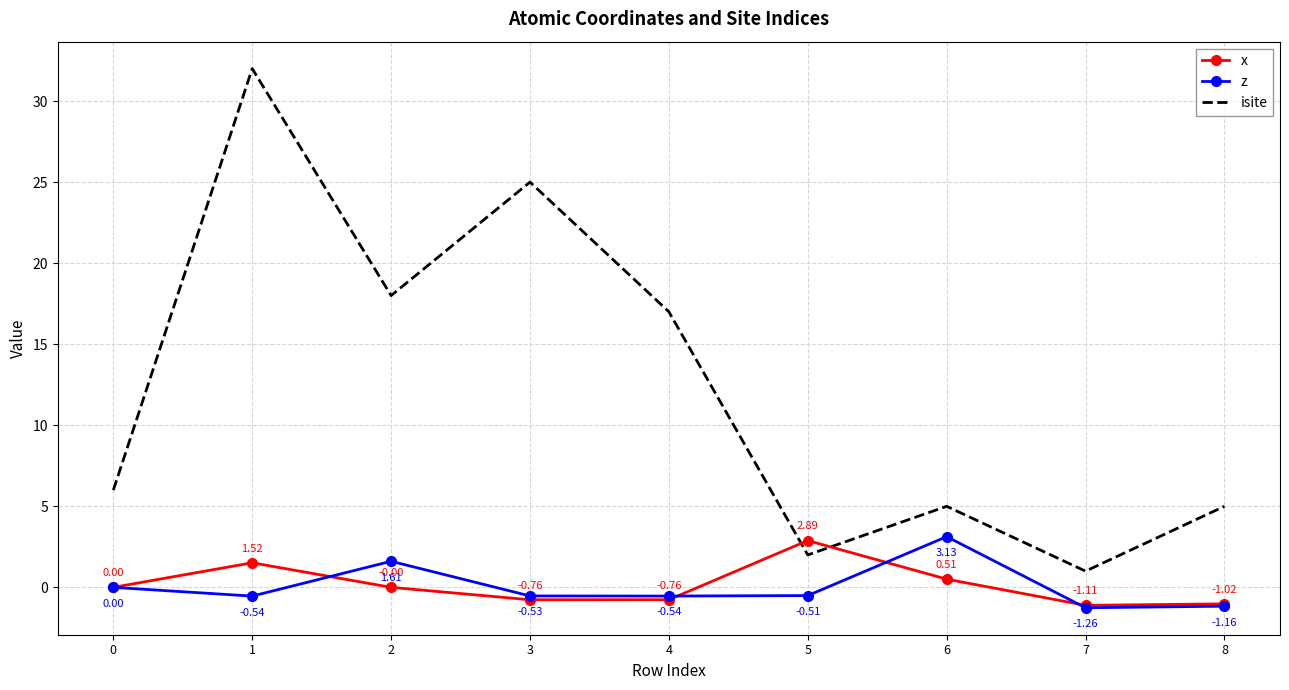

Which series has the largest range (max minus min)?

isite